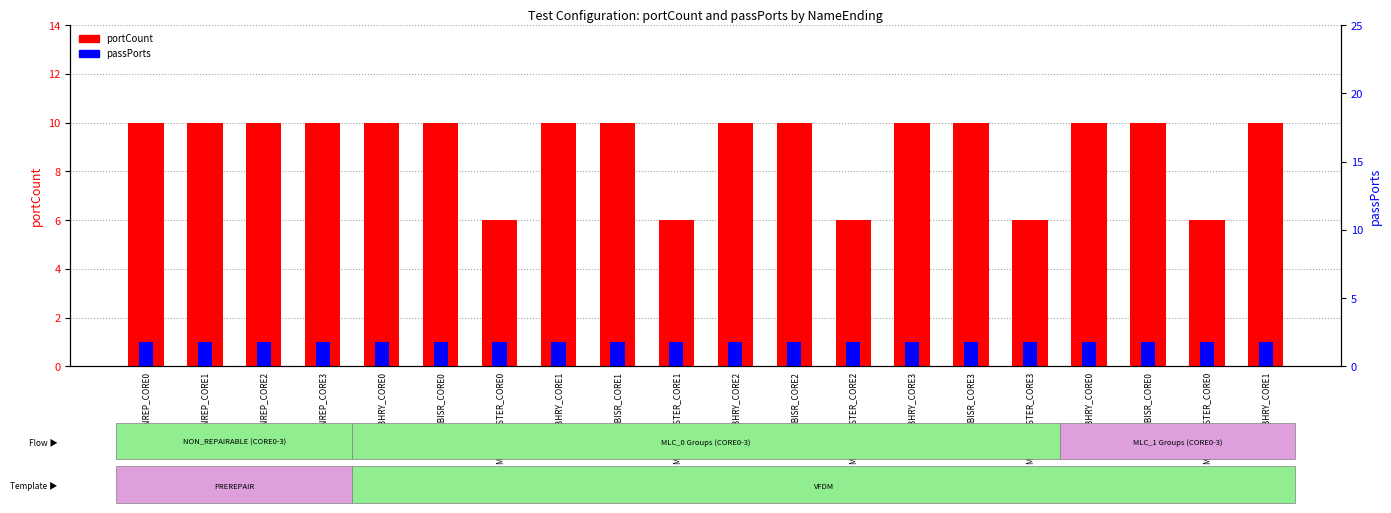

Reading left to right, what are all the values shown in this chart?

portCount: 10	10	10	10	10	10	6	10	10	6	10	10	6	10	10	6	10	10	6	10
passPorts: 1	1	1	1	1	1	1	1	1	1	1	1	1	1	1	1	1	1	1	1